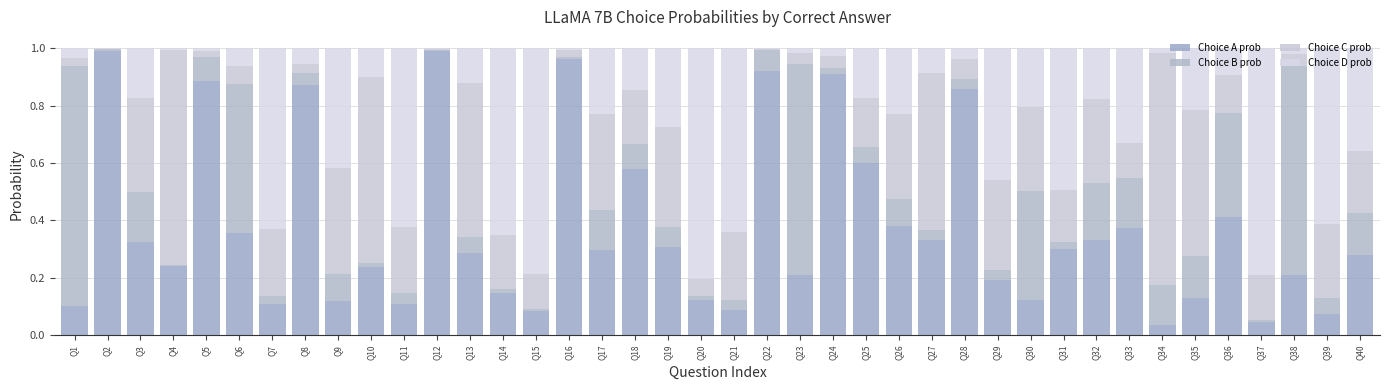

Read the Choice A prob value at Q27.

0.3